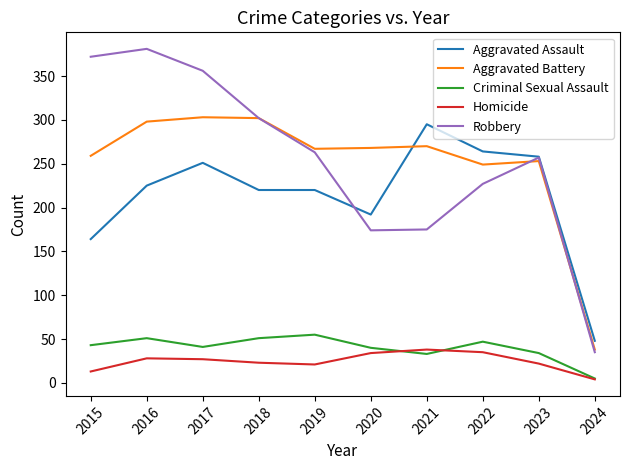

What is the minimum value shown in the chart?

4